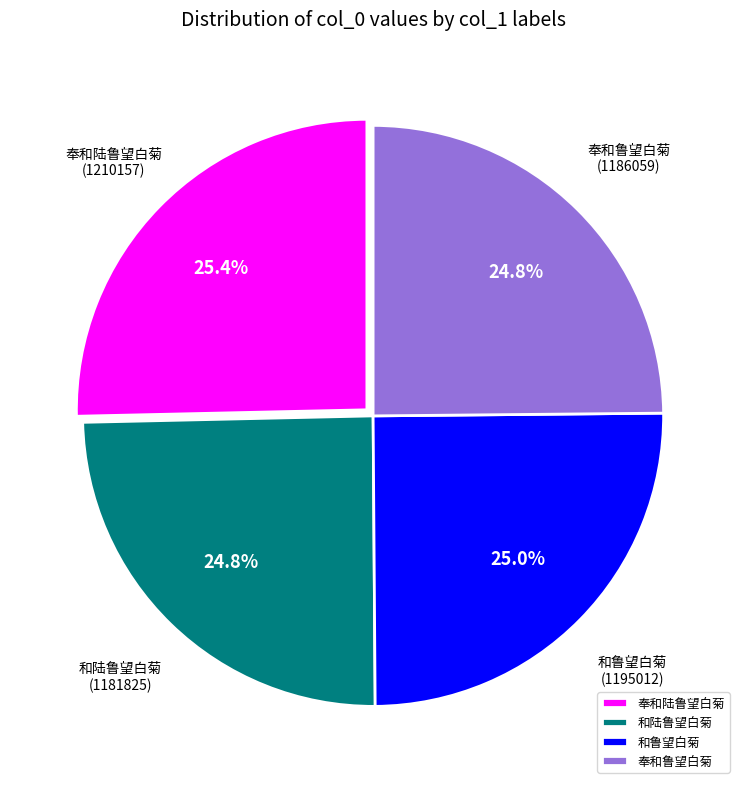

Does any single category account for the majority?

No